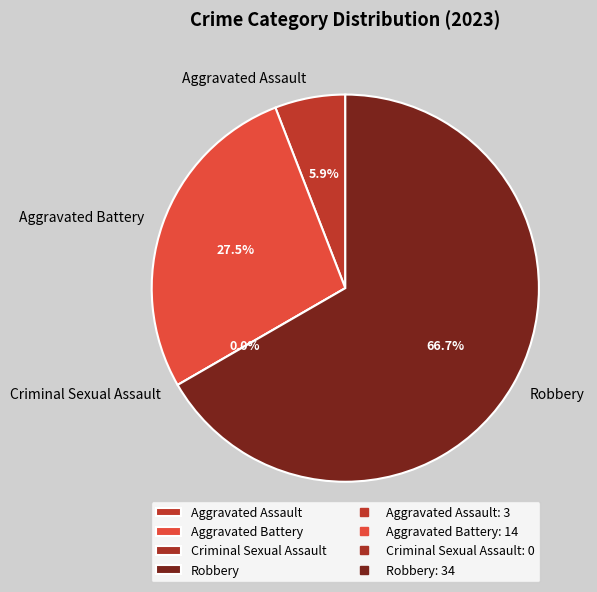

Rank the categories by value from highest to lowest.

Robbery, Aggravated Battery, Aggravated Assault, Criminal Sexual Assault